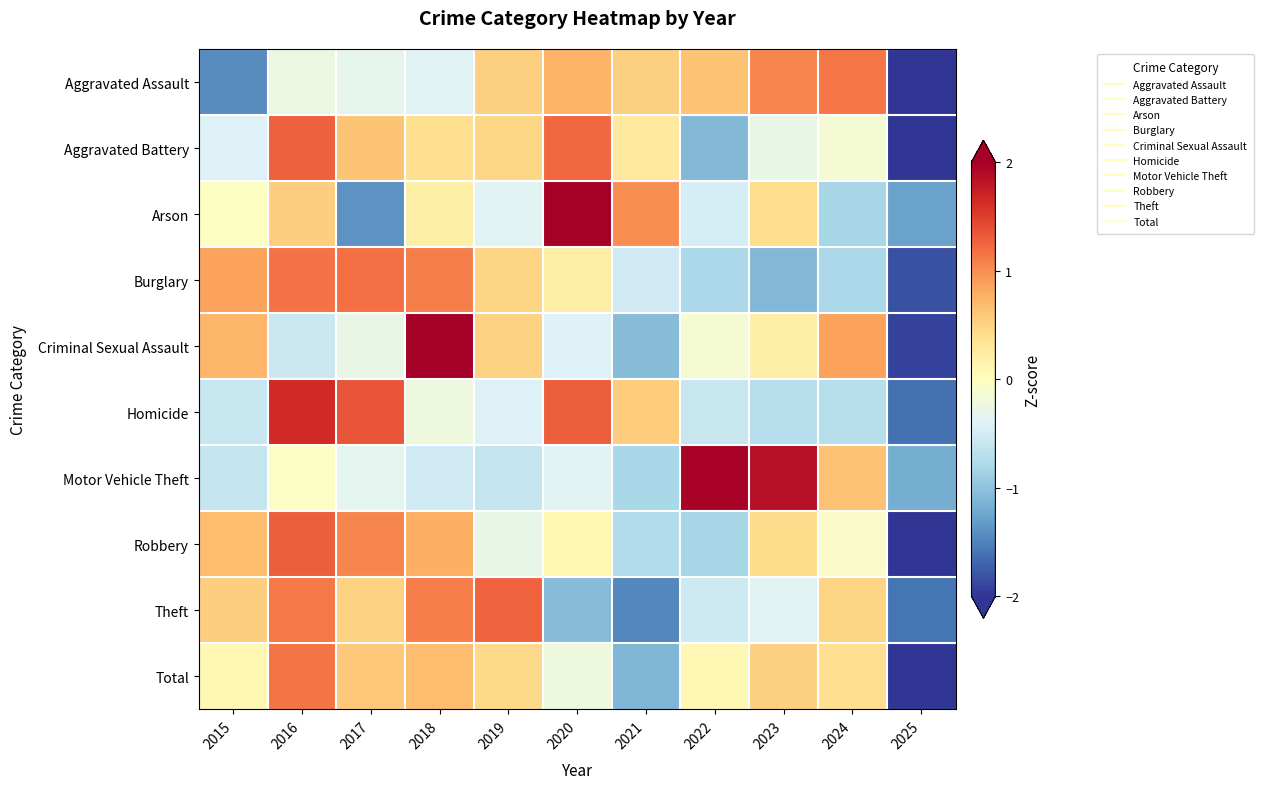

What is the total value across all series at 2020?

3.8